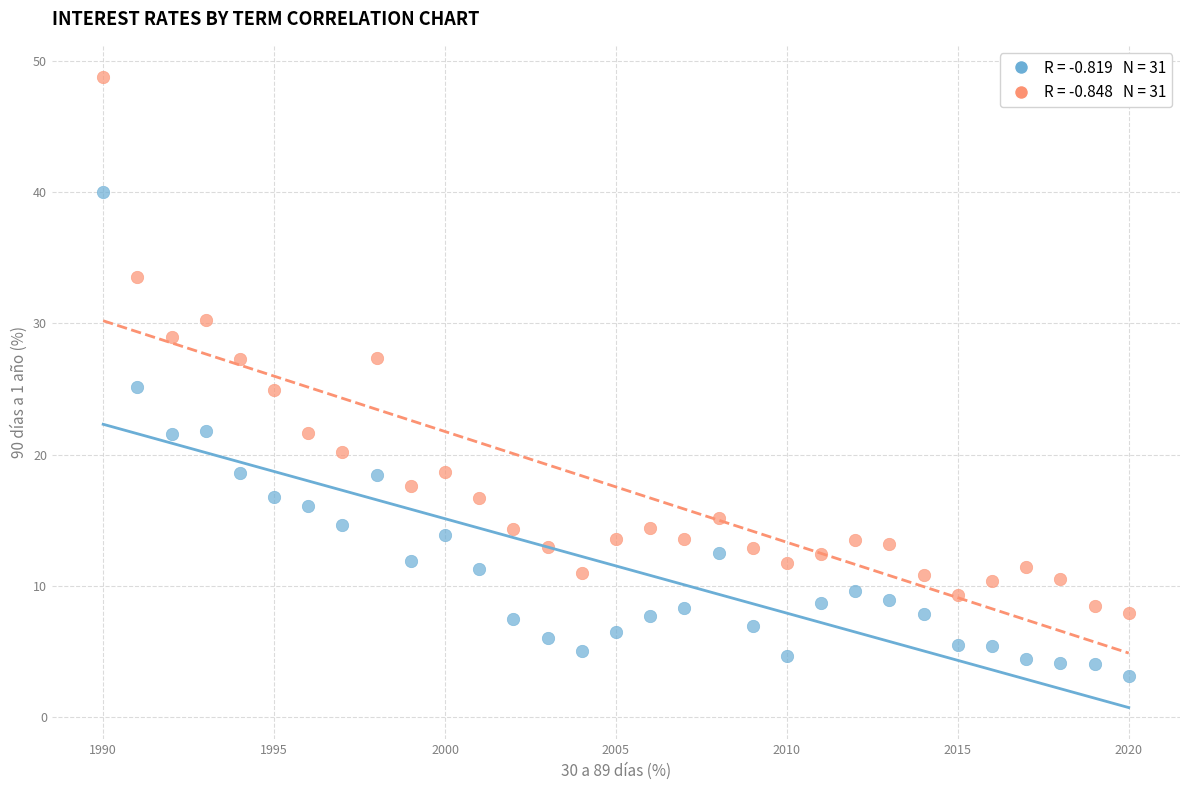

Across all data points, what is the range of X values (max minus min)?

30.0